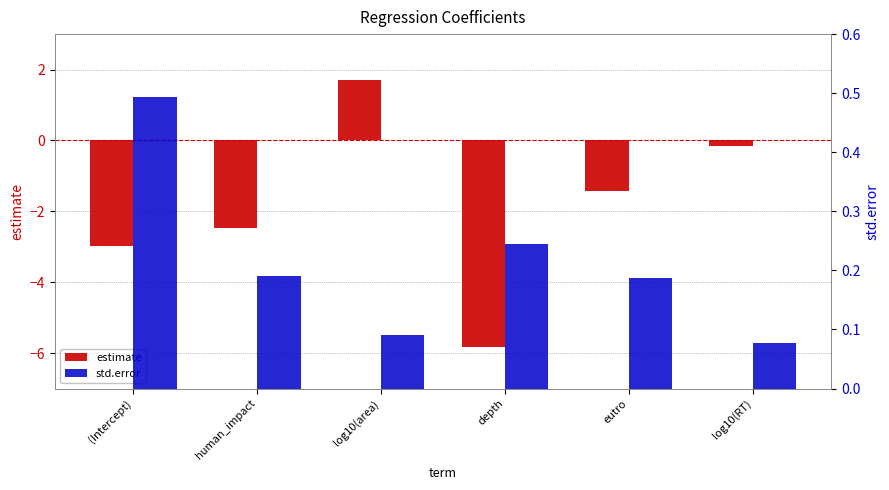

What is the label of the 6th bar from the right?

(Intercept)